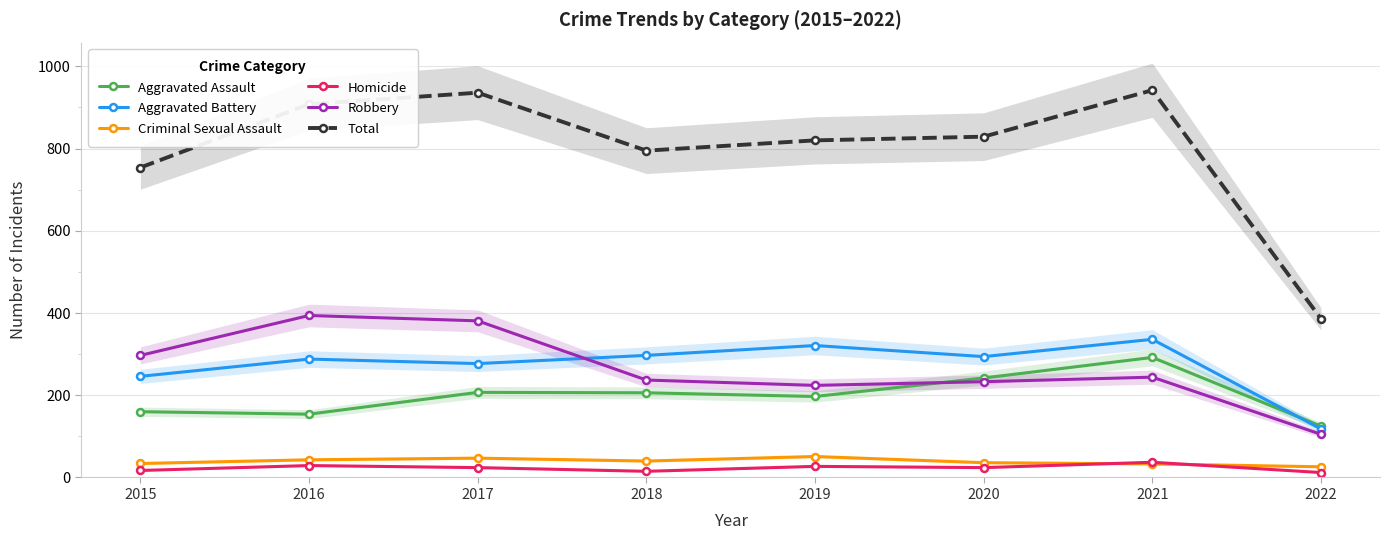

At which category does Homicide reach its first local peak?

2016